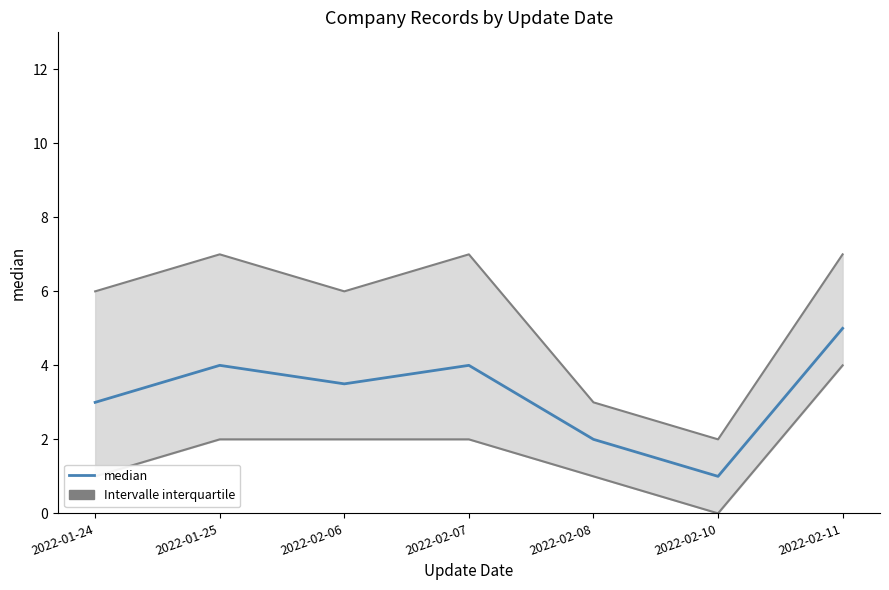

Which has a higher value, 2022-02-11 or 2022-02-07?

2022-02-11